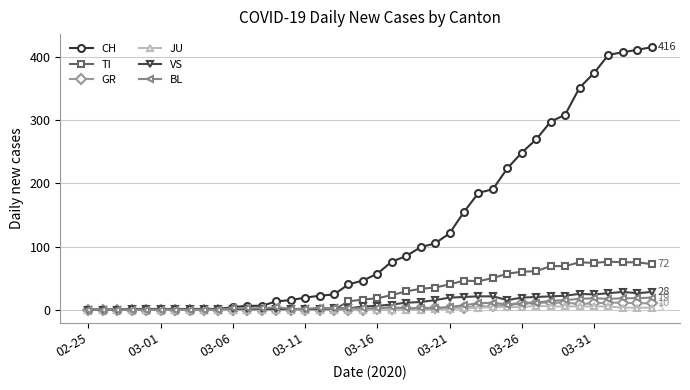

Which series has the largest range (max minus min)?

CH